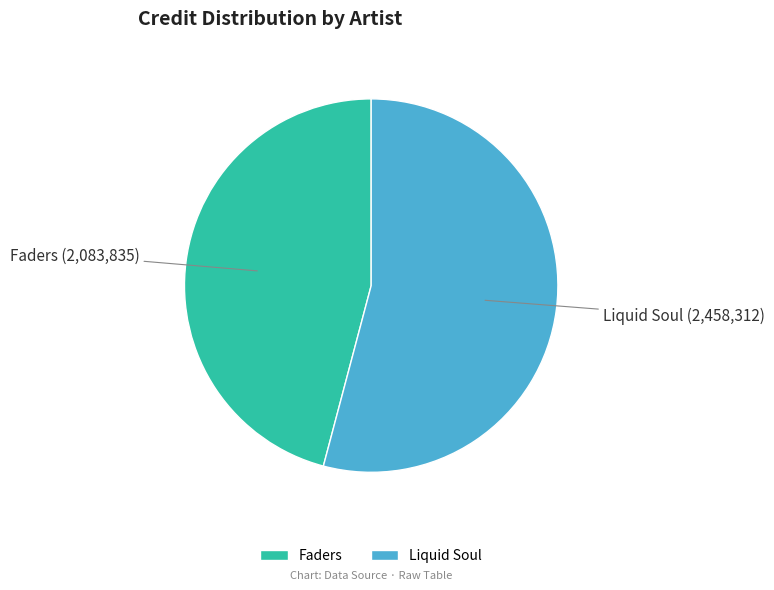

True or false: Liquid Soul accounts for 54% of the total.

True